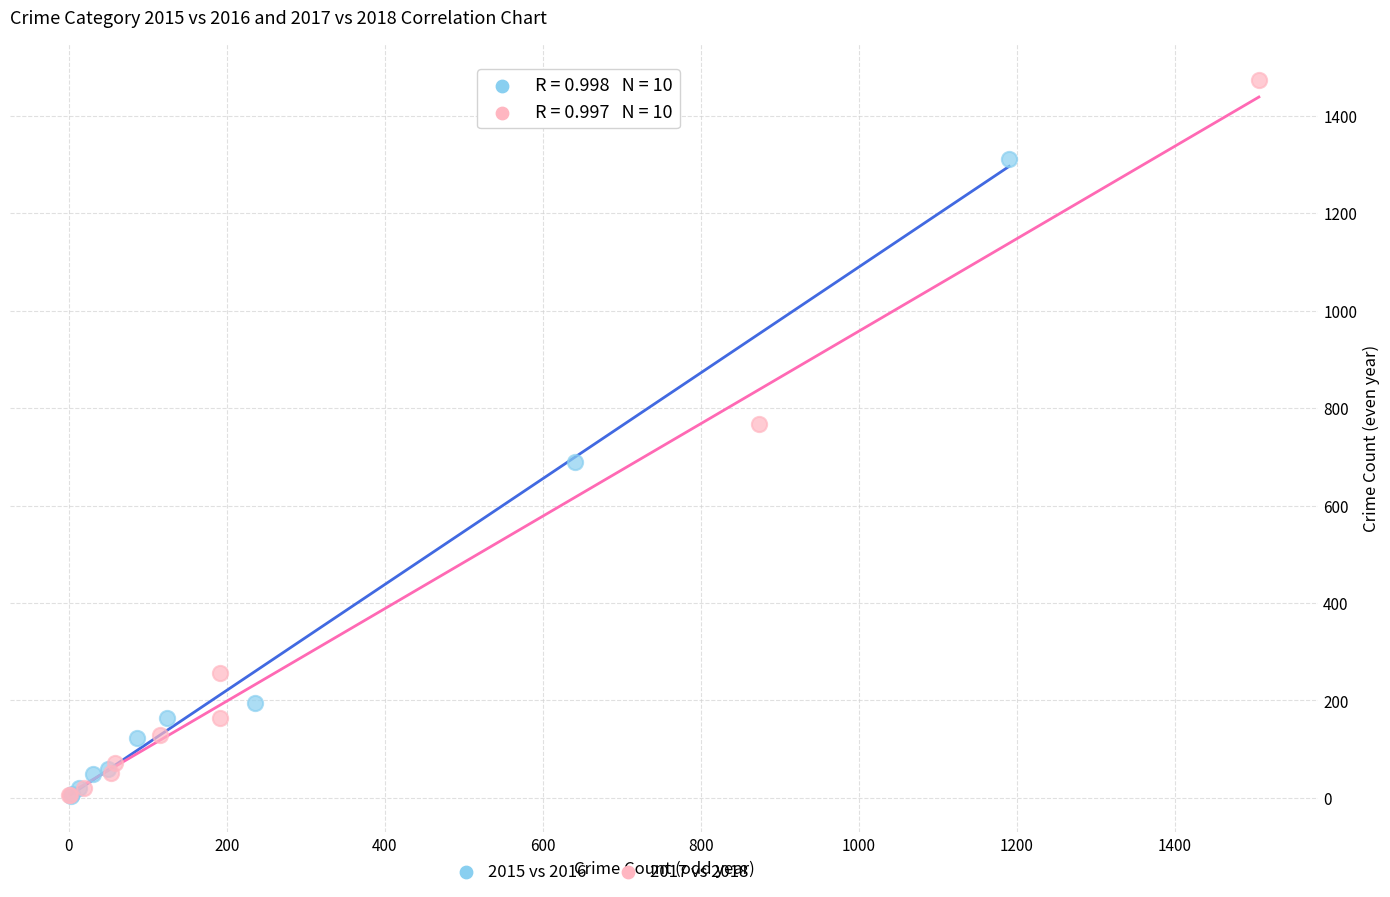

Which series reaches the maximum Y coordinate?

2017 vs 2018